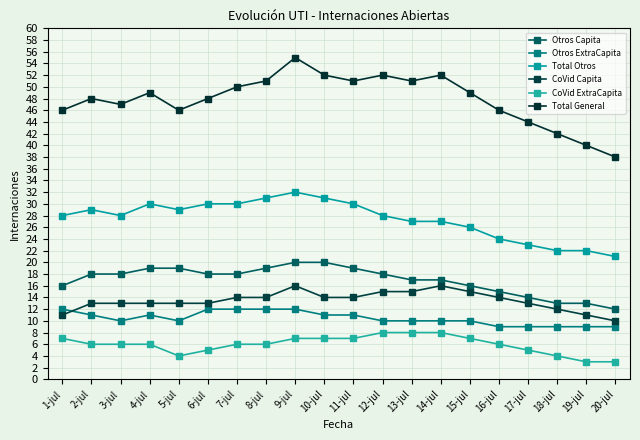

What is the total value across all series at 7-jul?

130